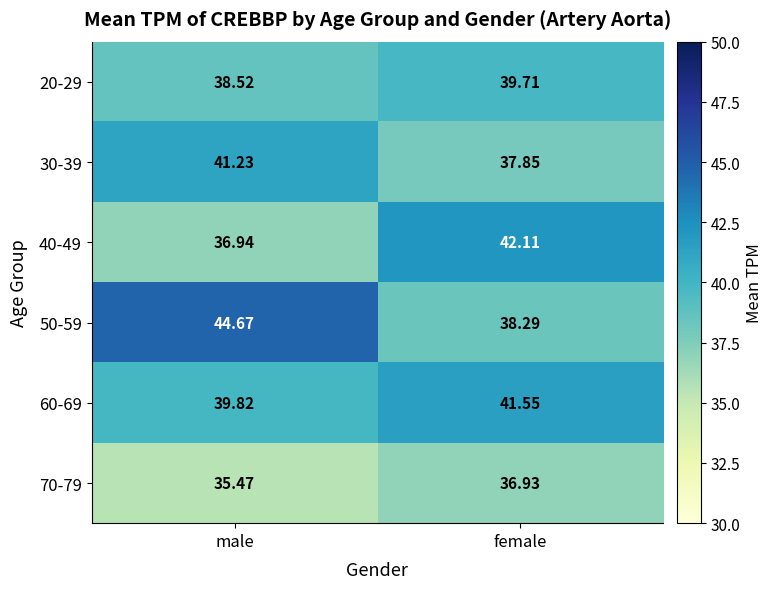

Count the number of categories in the chart.

2